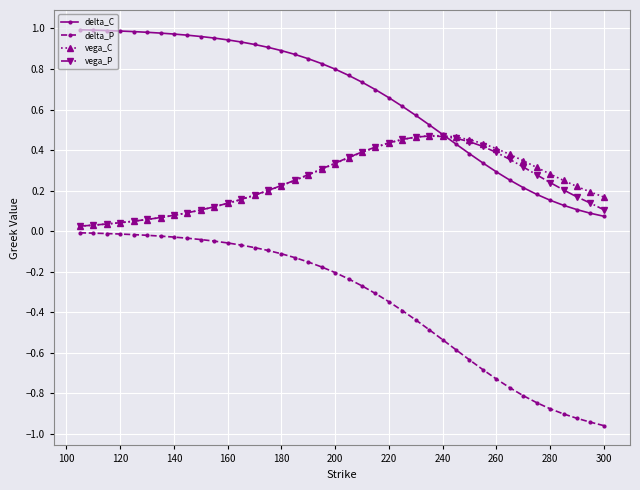

Which series has the largest total across all categories?

delta_C